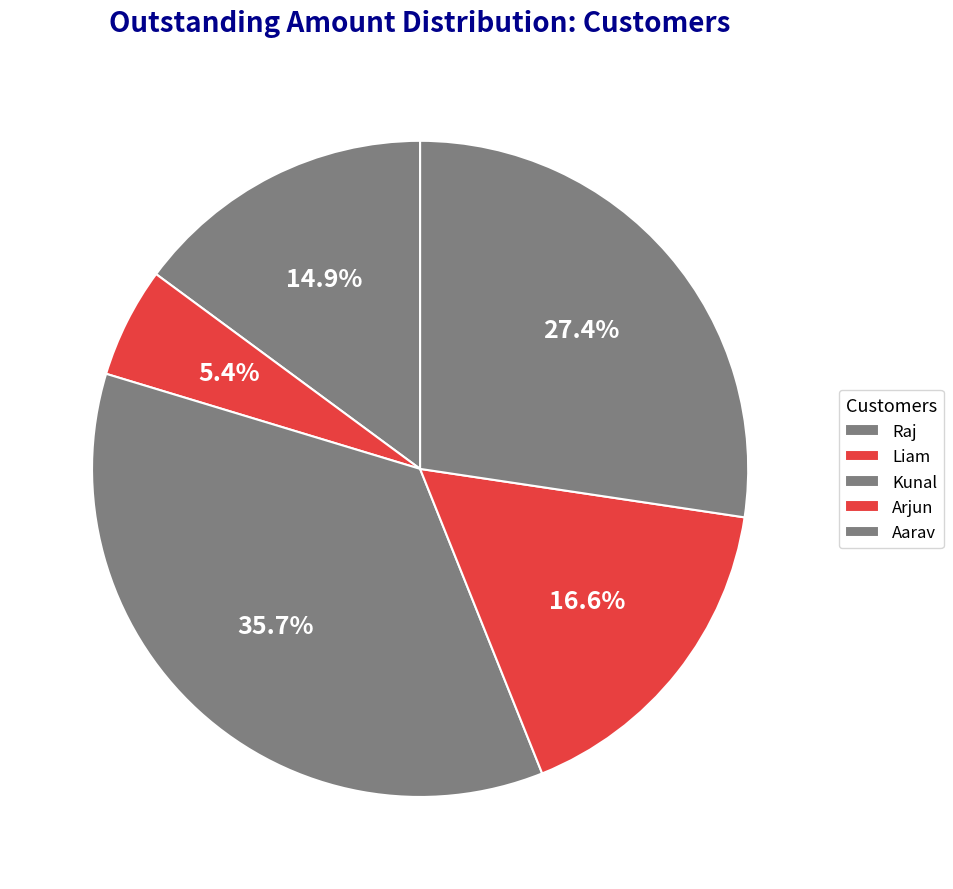

Count the number of slices in the pie.

5